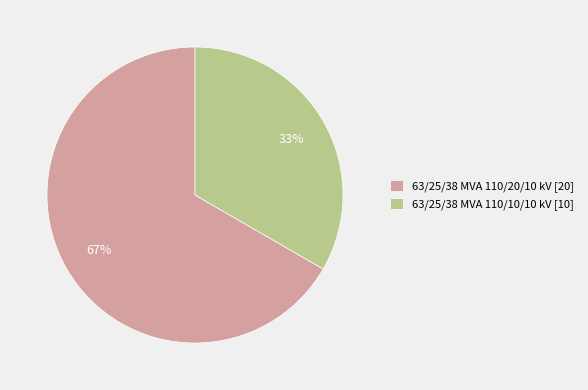

Approximately how many times larger is the value at 63/25/38 MVA 110/20/10 kV [20] compared to 63/25/38 MVA 110/10/10 kV [10]?

2.0